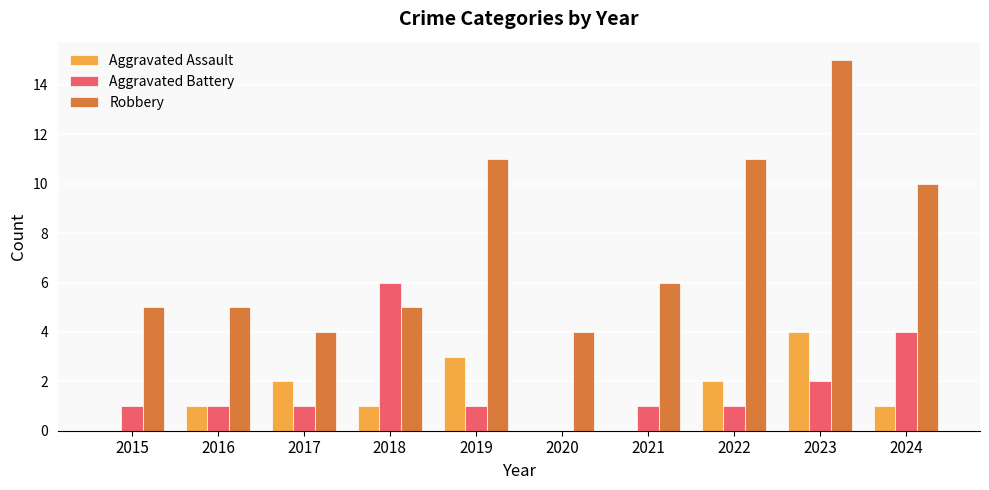

What is the average value of the Robbery series?

8